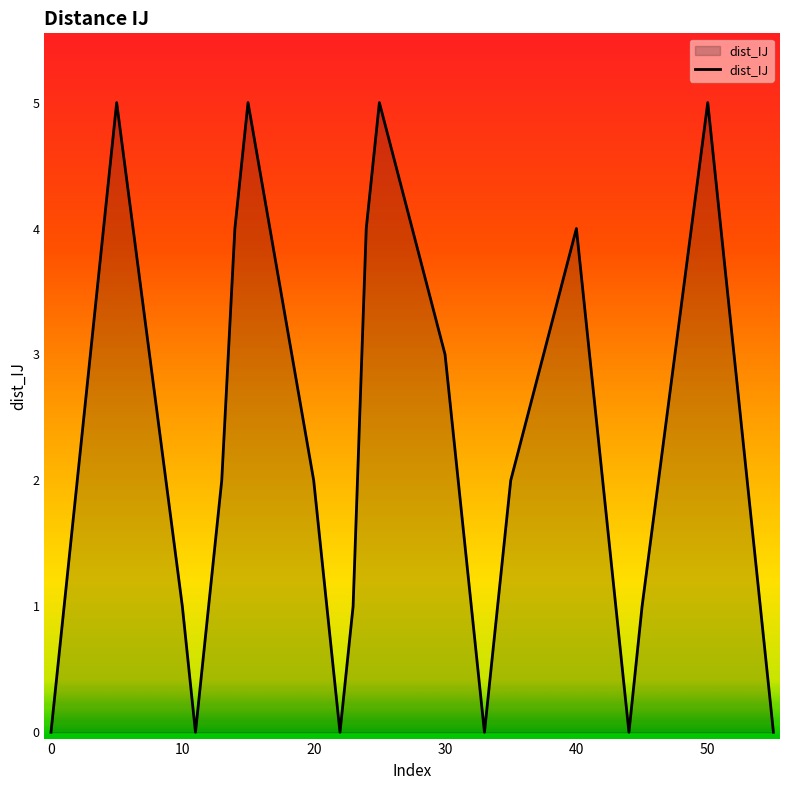

What is the difference between the maximum and minimum values?

5